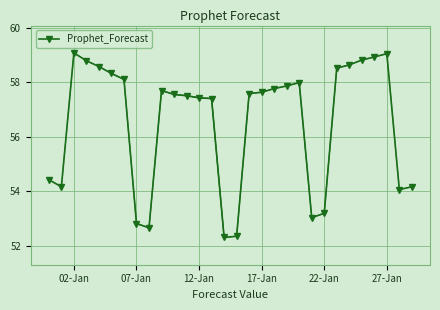

True or false: Prophet_Forecast has more than 2 interior local peaks.

True